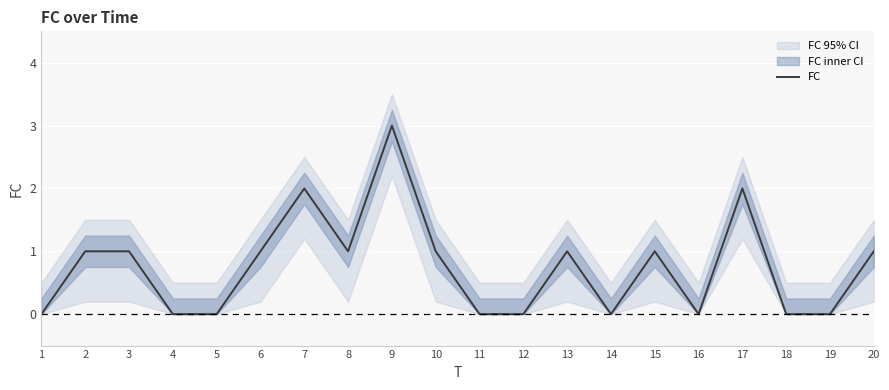

How many values are above zero?

11